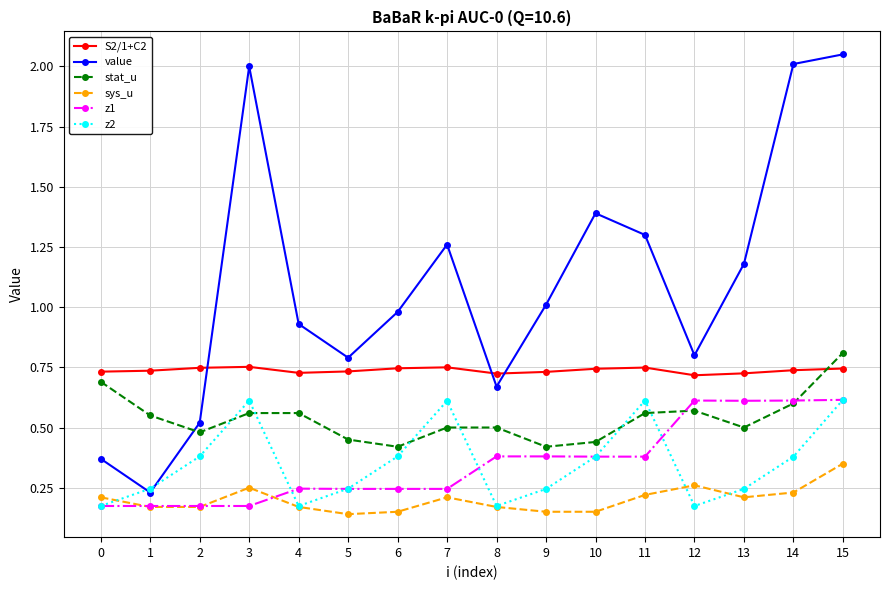

At which category does the chart reach its peak across all series?

15